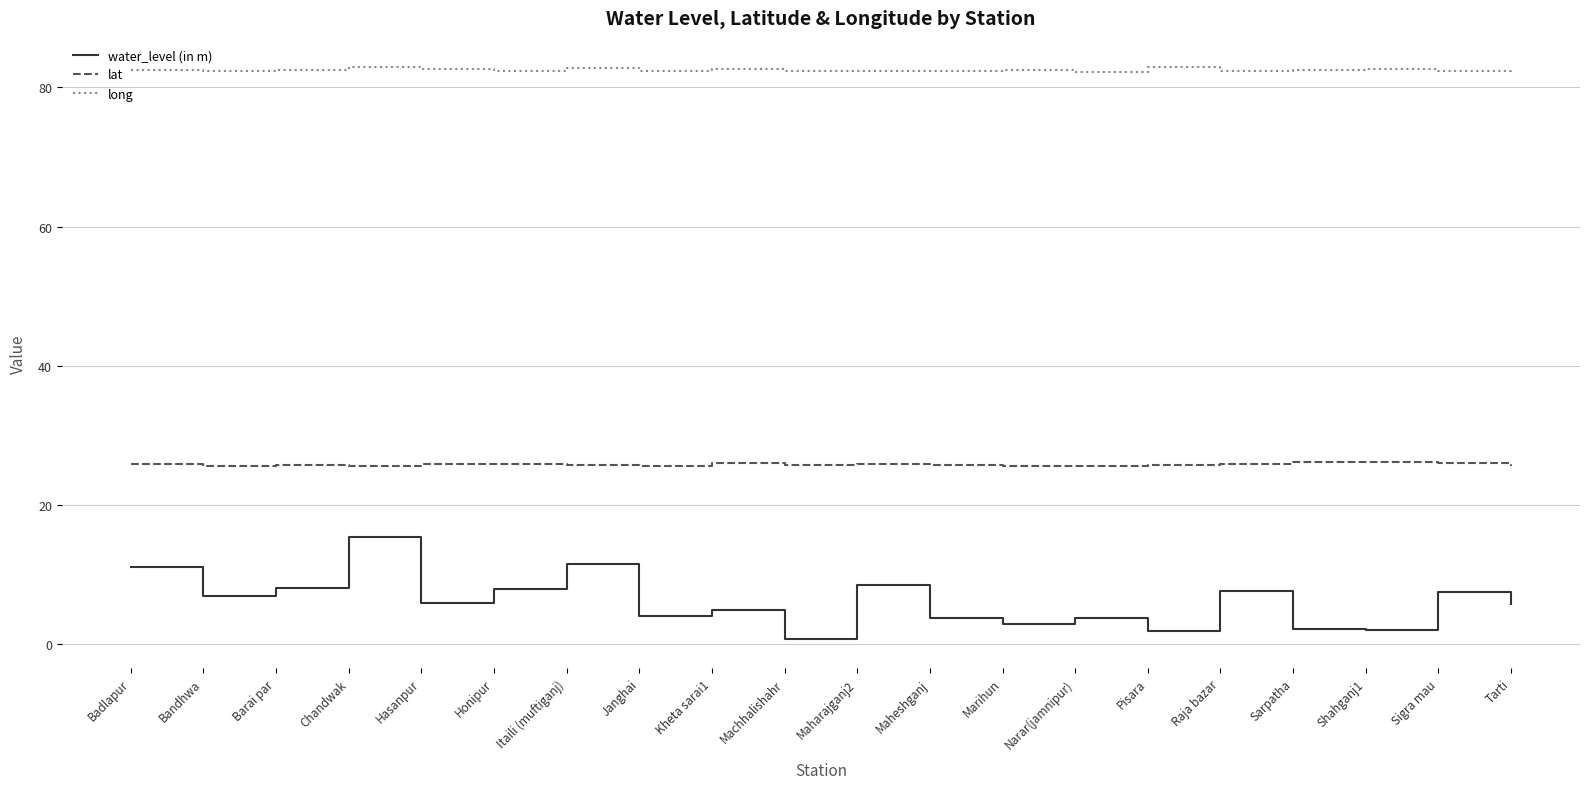

What position from the left is Itaili (muftiganj)?

7